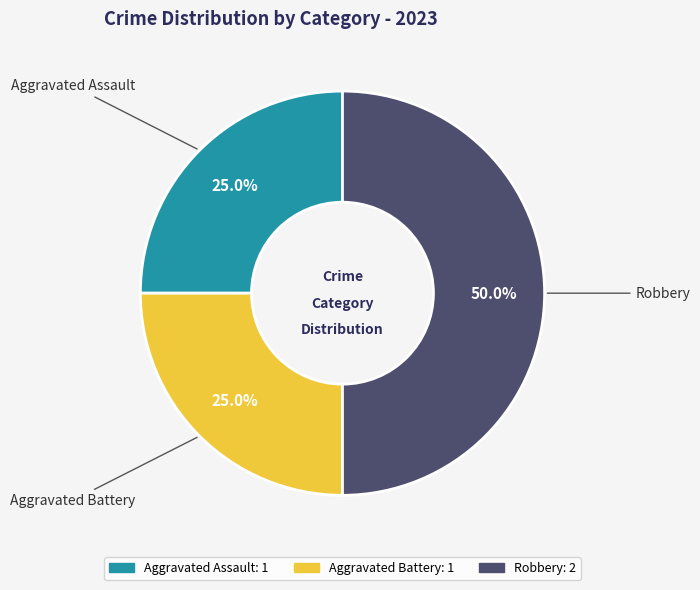

Between Aggravated Assault and Robbery, which is larger?

Robbery